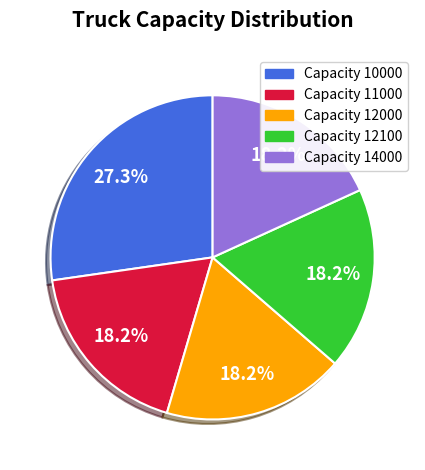

Is there a majority slice in this chart?

No